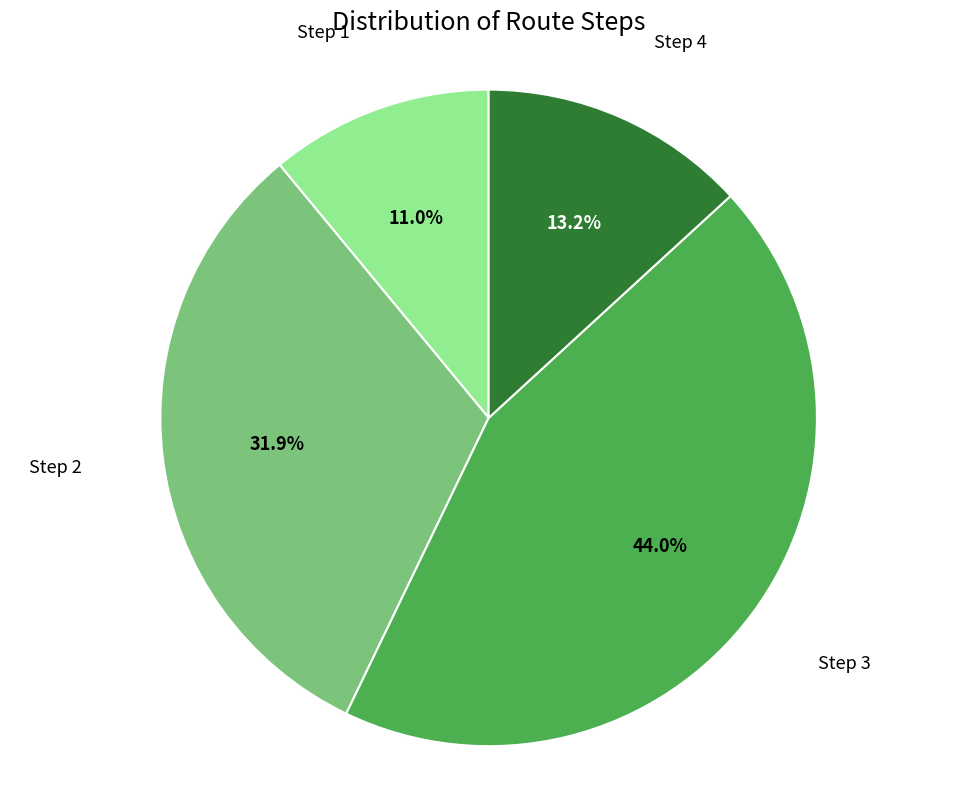

Is it true that Step 2 is 32% of the pie?

True